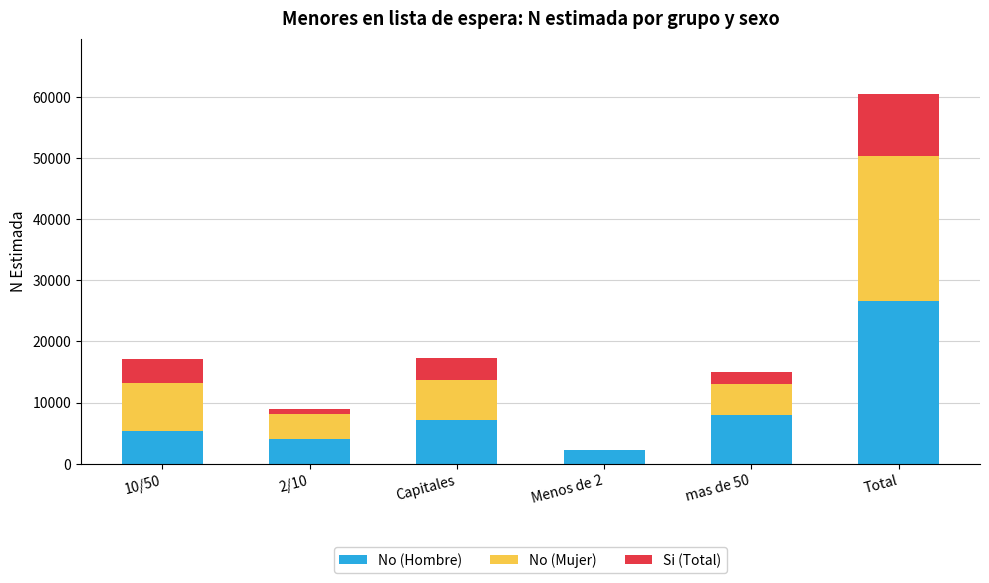

At which category is the sum across all series the highest?

Total